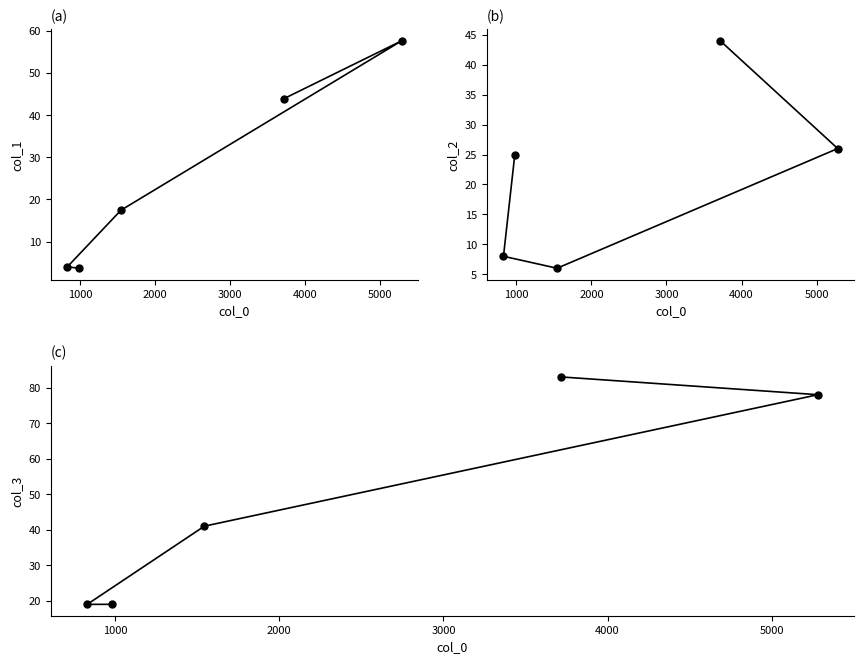

True or false: col_3 has more than 1 points higher than both neighbors.

False